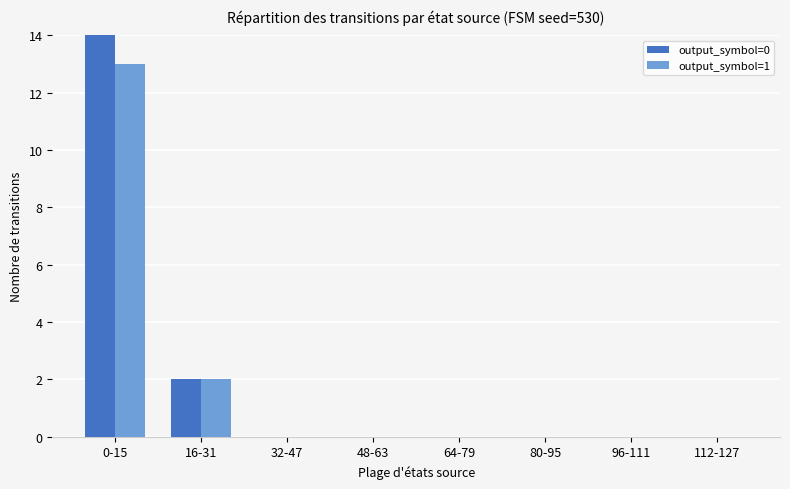

How many categories are shown in the chart?

8